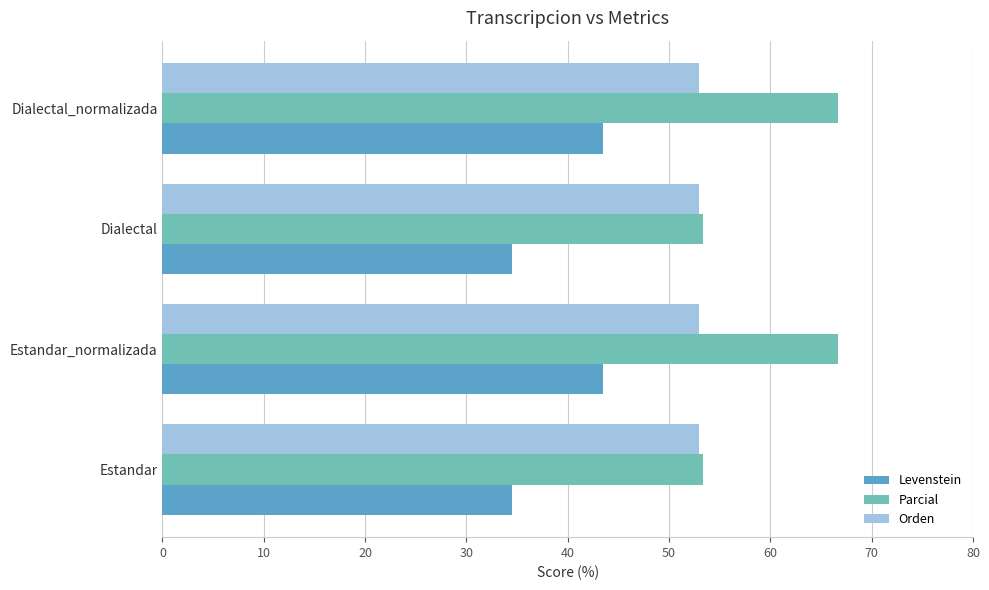

Rank the series by their average value, from lowest to highest.

Levenstein, Orden, Parcial